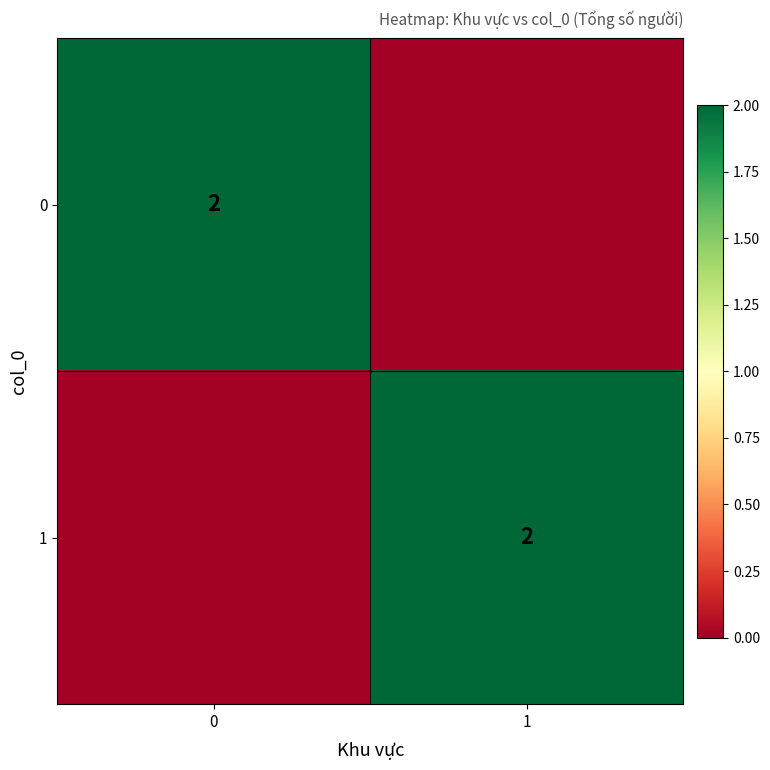

Is it true that 1 equals 2 at 1?

True